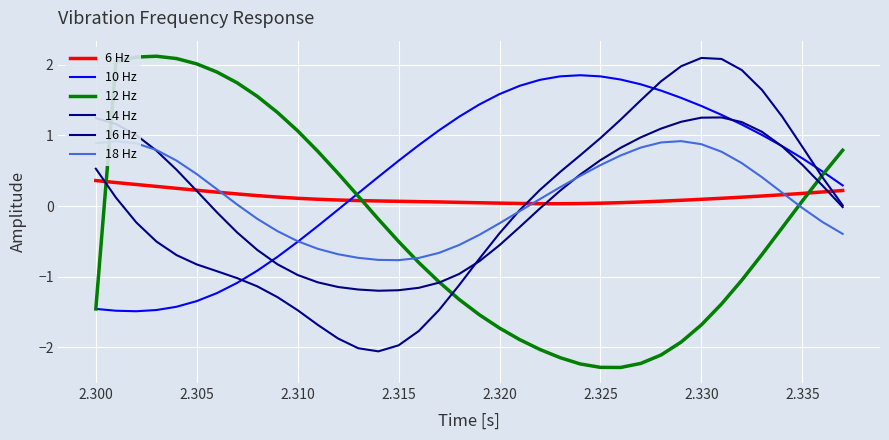

What is the value of the 10 Hz point at the 21st from the left?

1.6